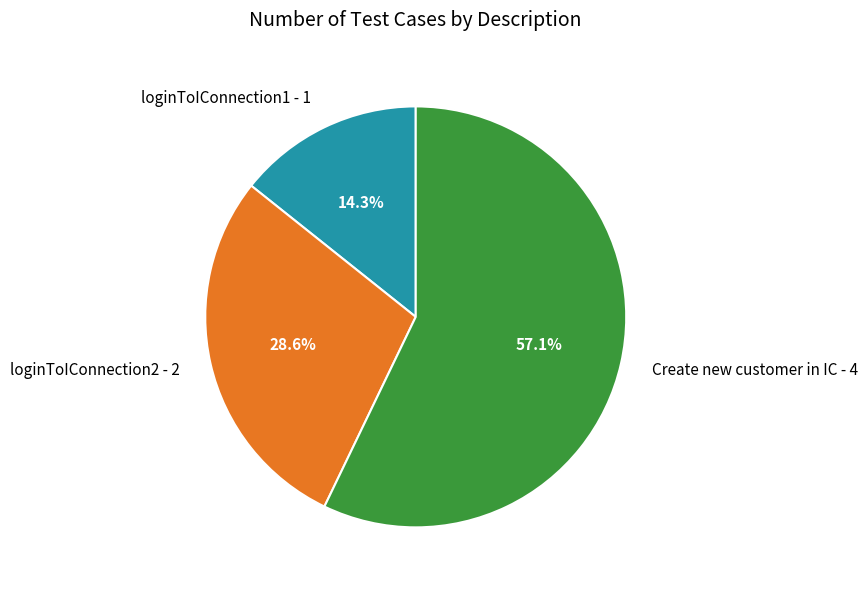

How many slices are in this pie chart?

3